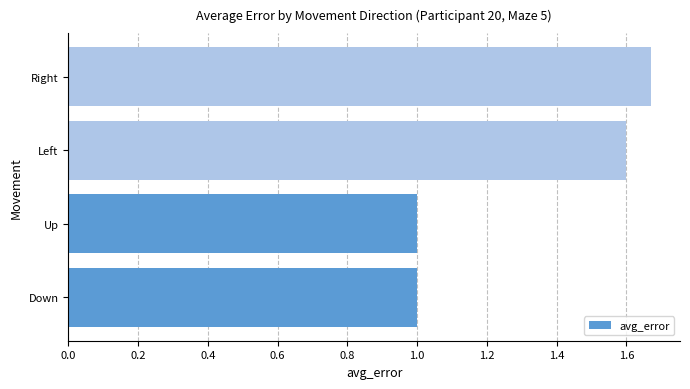

What is the change in value from Left to Right?

+0.1